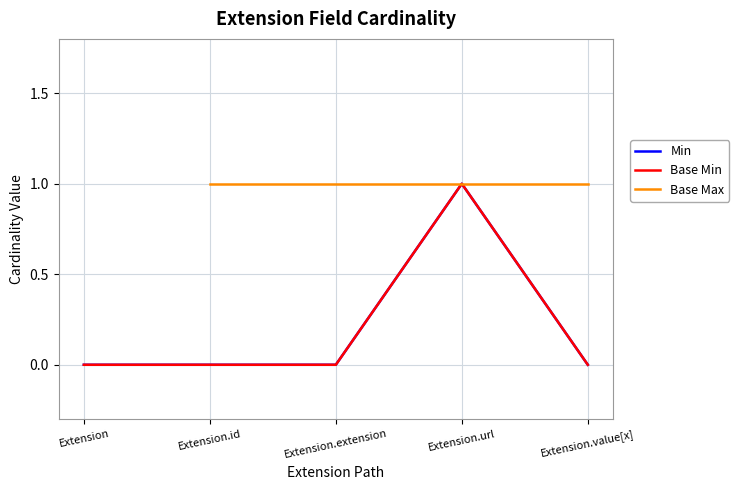

Between 1 and 0, which is larger?

1